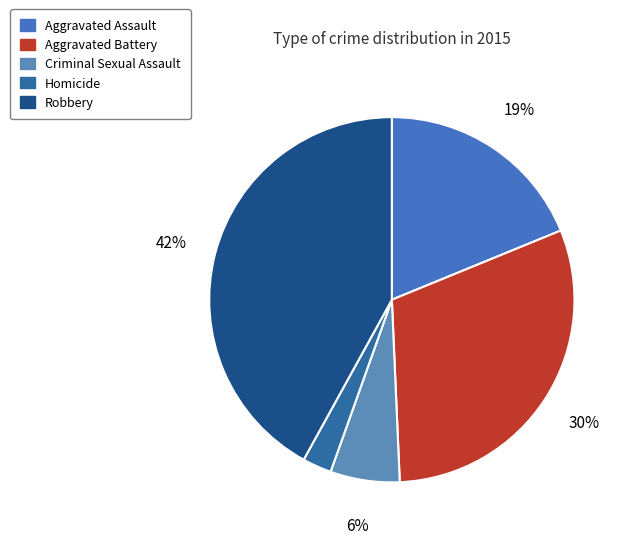

How many segments does this pie chart have?

5